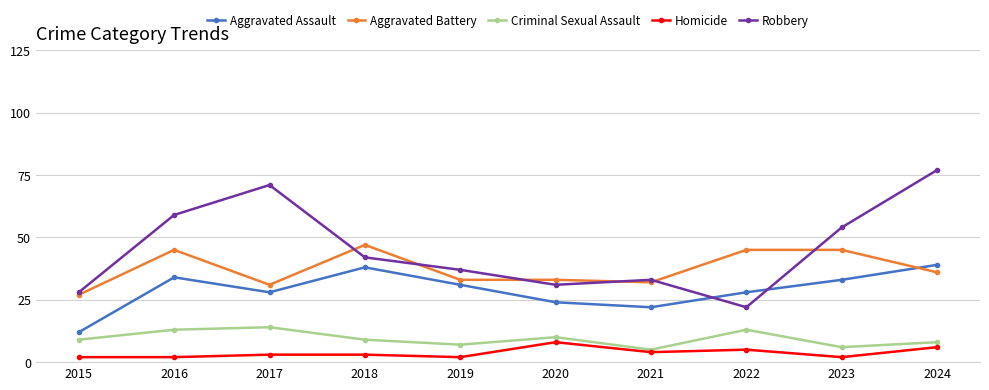

Which series changed the most between 2021 and 2024?

Robbery